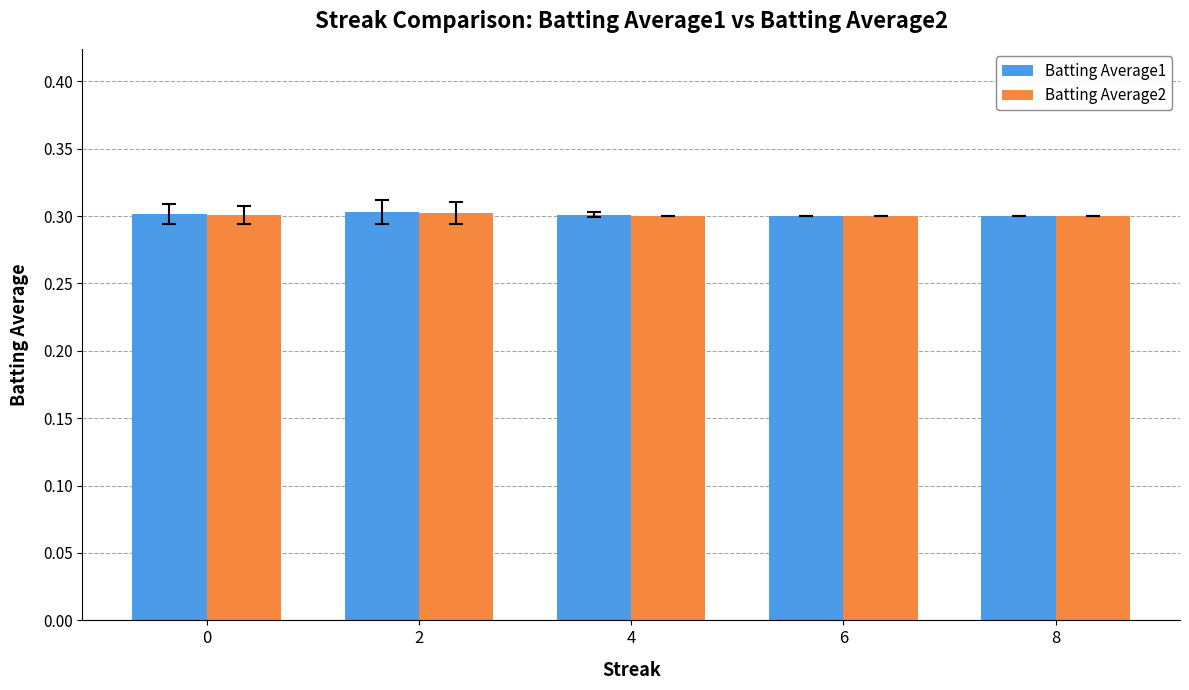

Reading left to right, list all the values displayed in this chart.

Batting Average1: 0.3	0.3	0.3	0.3	0.3
Batting Average2: 0.3	0.3	0.3	0.3	0.3